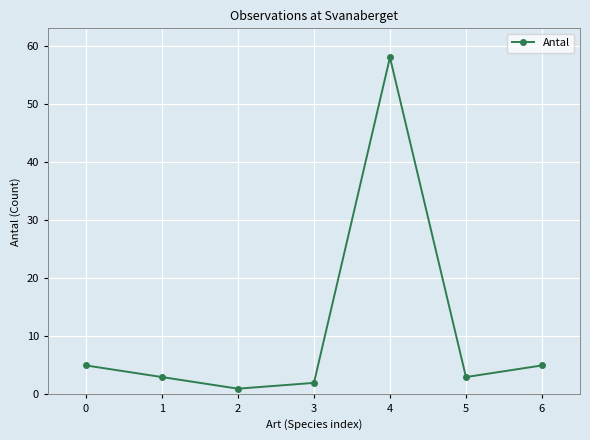

The chart shows a value of 3 at 5. True or false?

True